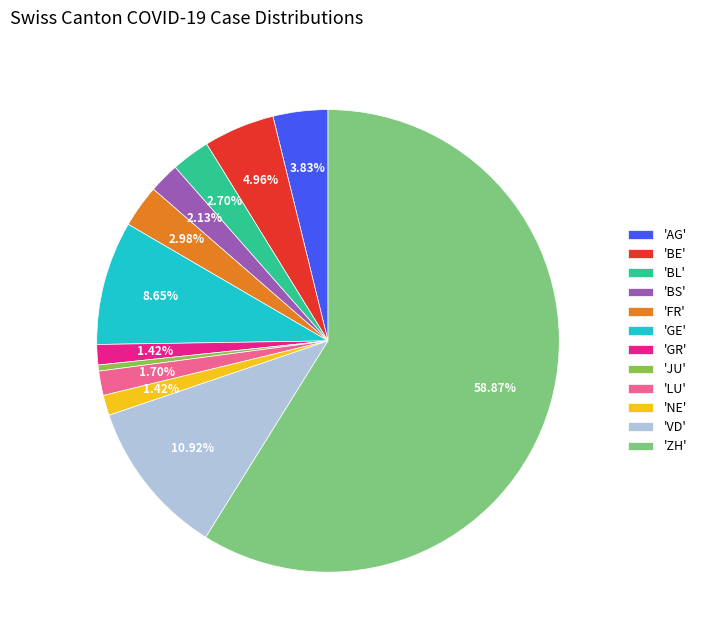

What is the smallest slice in the pie chart?

'JU'